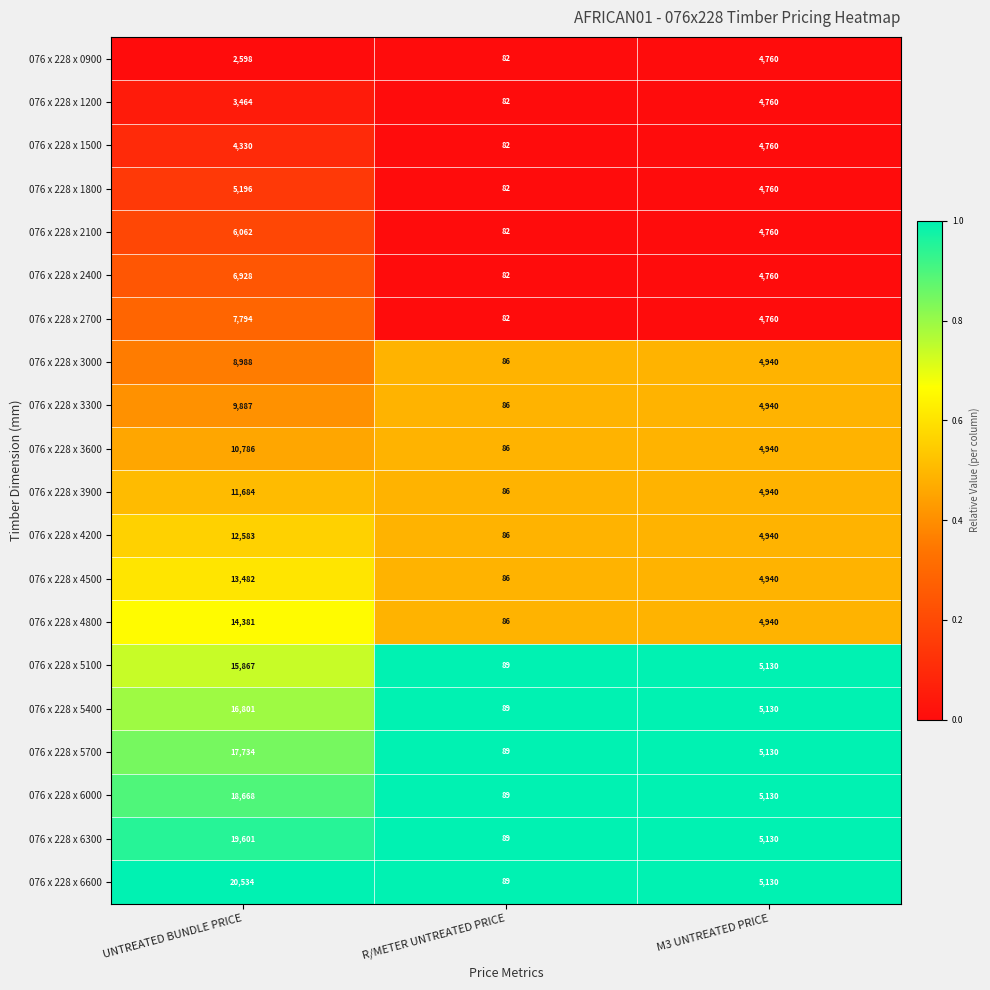

Rank the categories by 076 x 228 x 1200 value from lowest to highest.

R/METER UNTREATED PRICE, UNTREATED BUNDLE PRICE, M3 UNTREATED PRICE